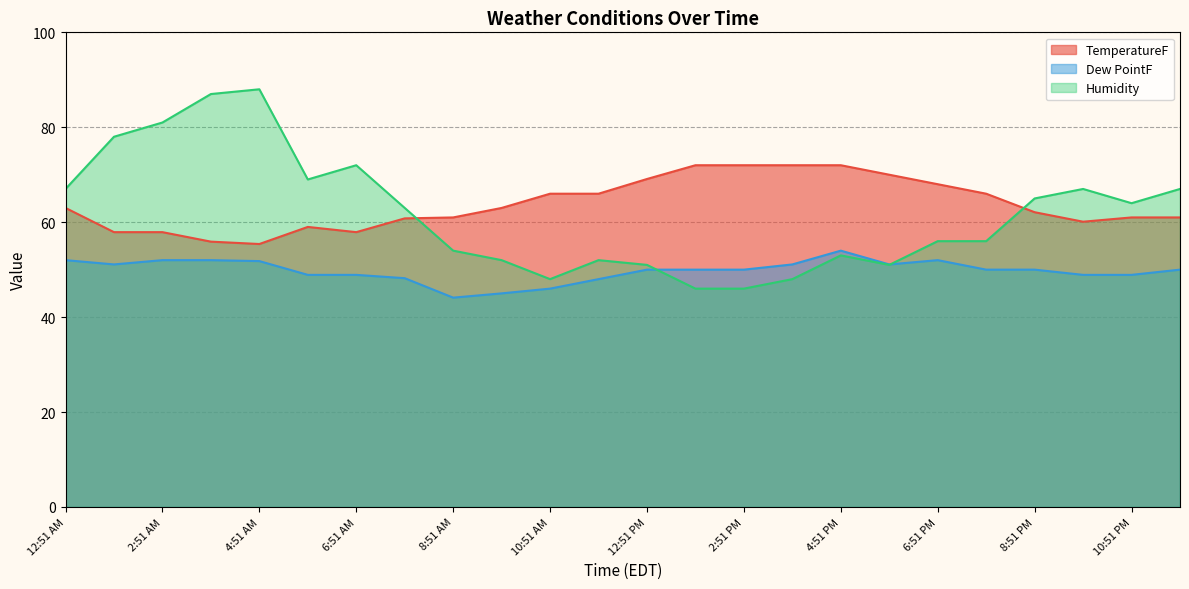

At which category is the sum across all series the highest?

4:51 AM